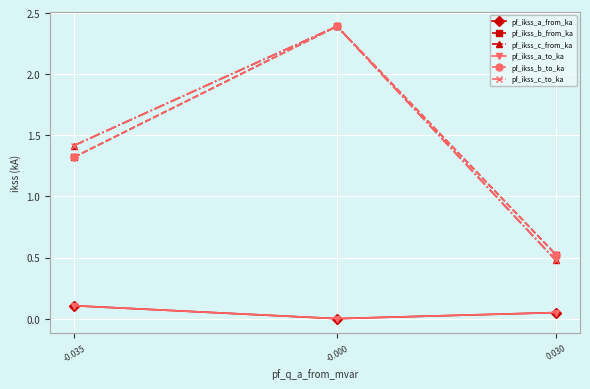

Does the chart have visible grid lines?

Yes